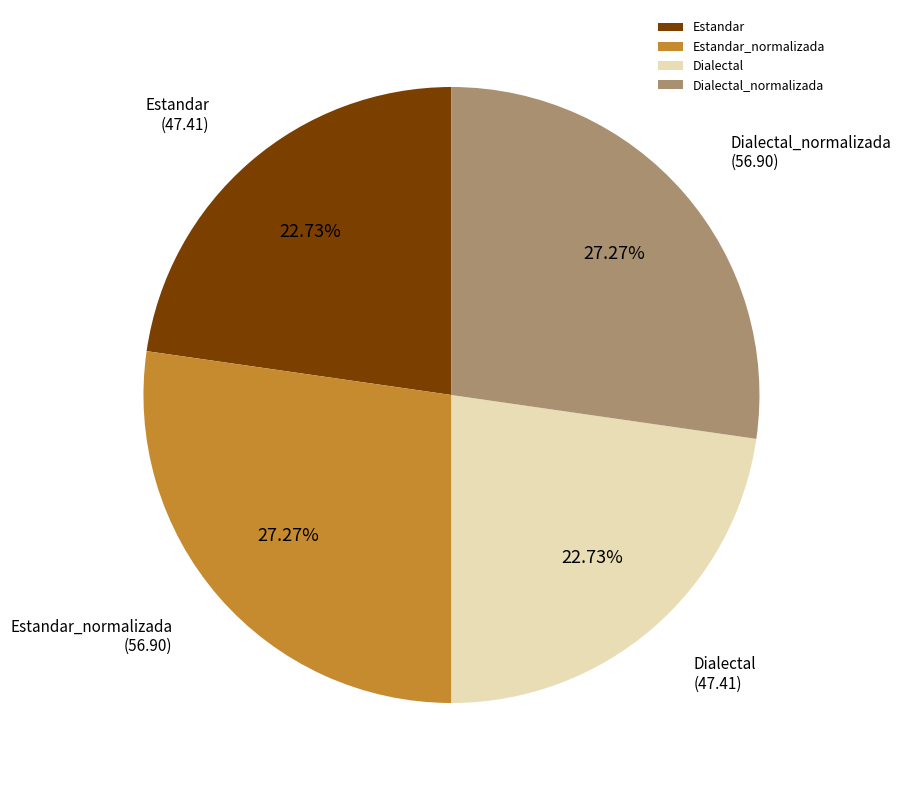

The Dialectal_normalizada slice represents 27% of the pie. True or false?

True